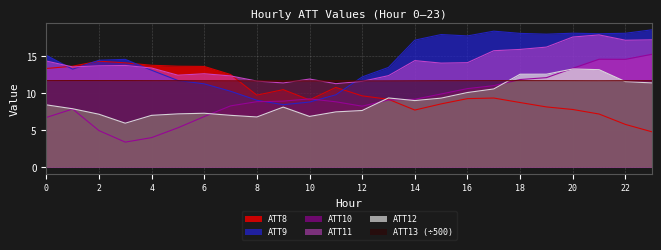

List the labels in order of ATT9 value, largest first.

23, 17, 20, 22, 18, 21, 19, 15, 16, 14, 0, 3, 2, 13, 1, 4, 12, 5, 6, 7, 11, 8, 10, 9